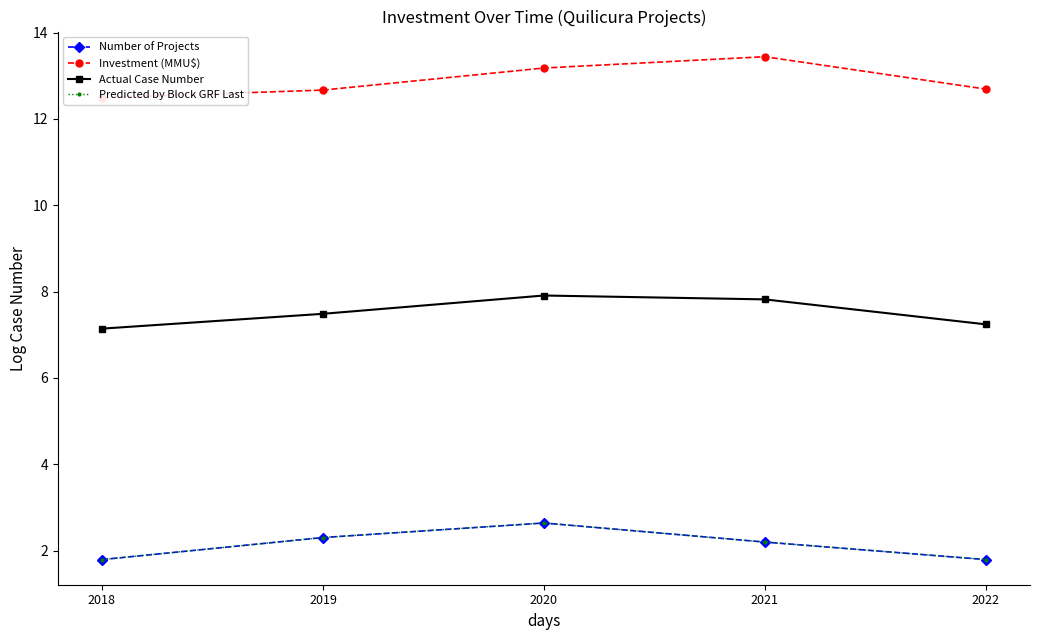

True or false: Number of Projects and Actual Case Number intersect in this chart.

False